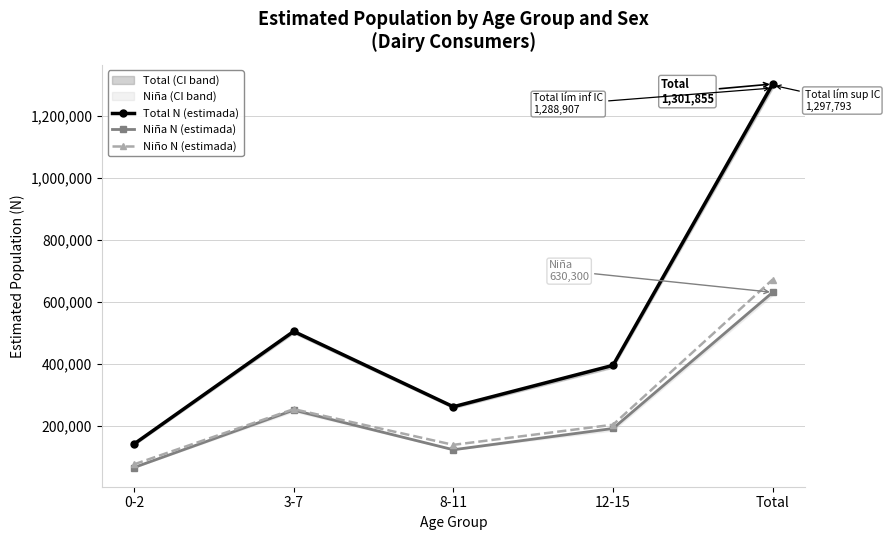

What is the difference between the Niña N (estimada) values at 3-7 and Total?

379676